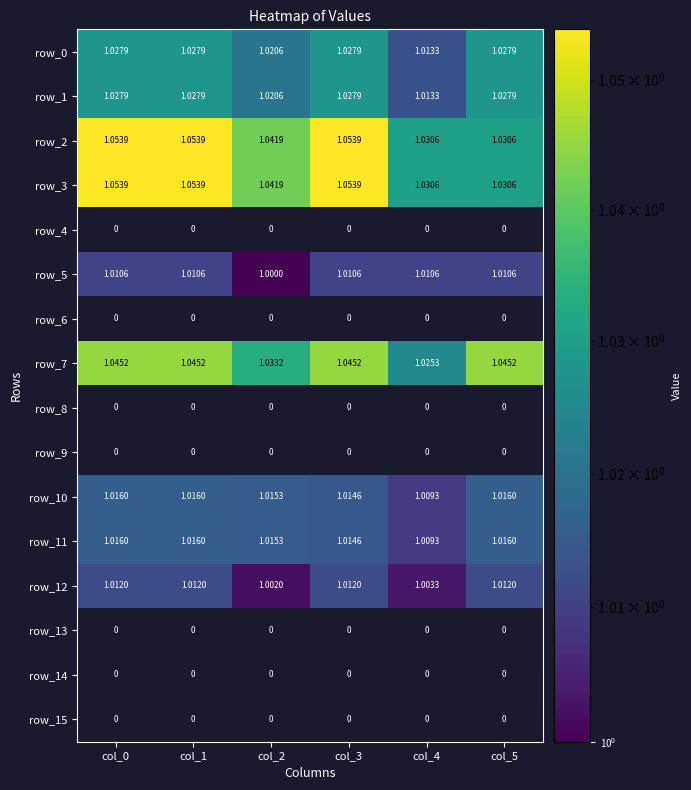

At which label does row_4 reach its peak?

col_0